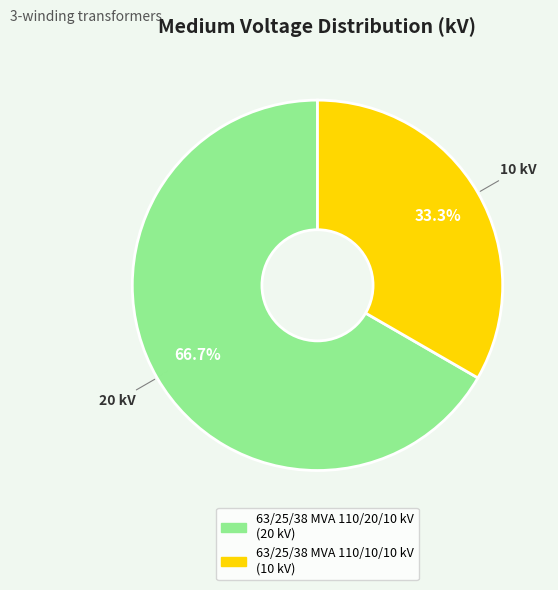

What percentage is the 63/25/38 MVA 110/20/10 kV slice, to the nearest percent?

67%